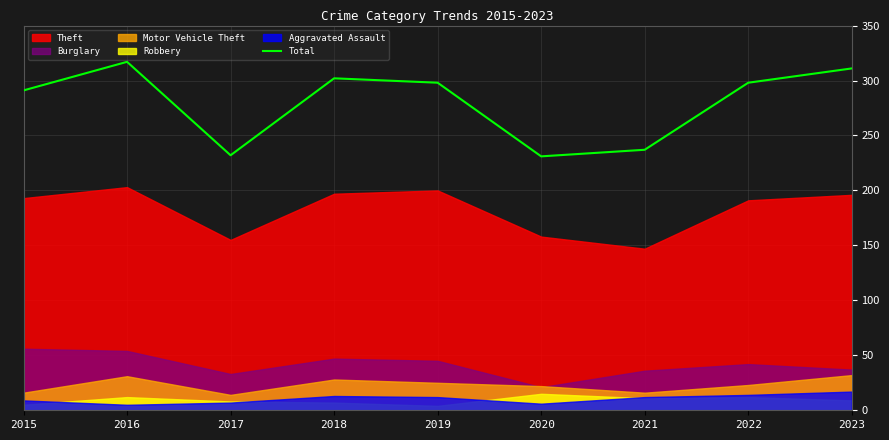

List the labels in order of value, largest first.

2016, 2023, 2018, 2019, 2022, 2015, 2021, 2017, 2020